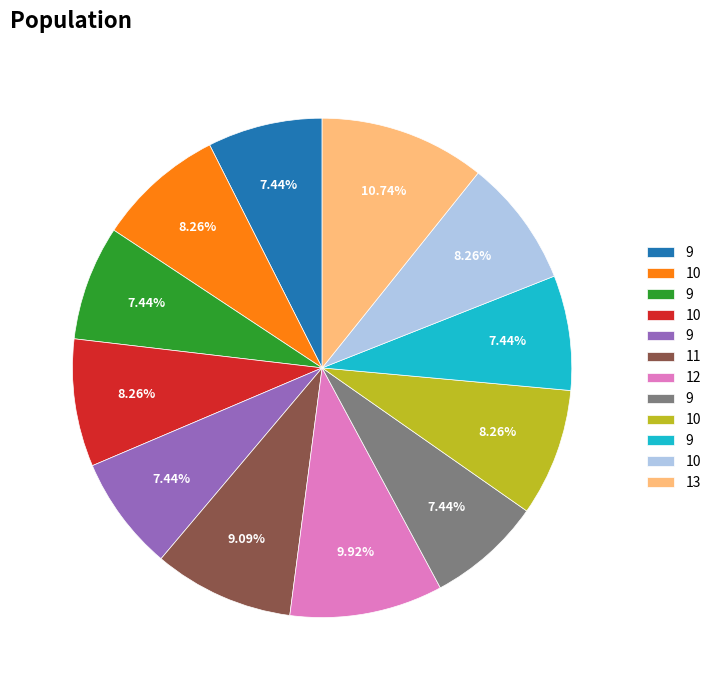

Is there any slice that represents more than half of the pie?

No